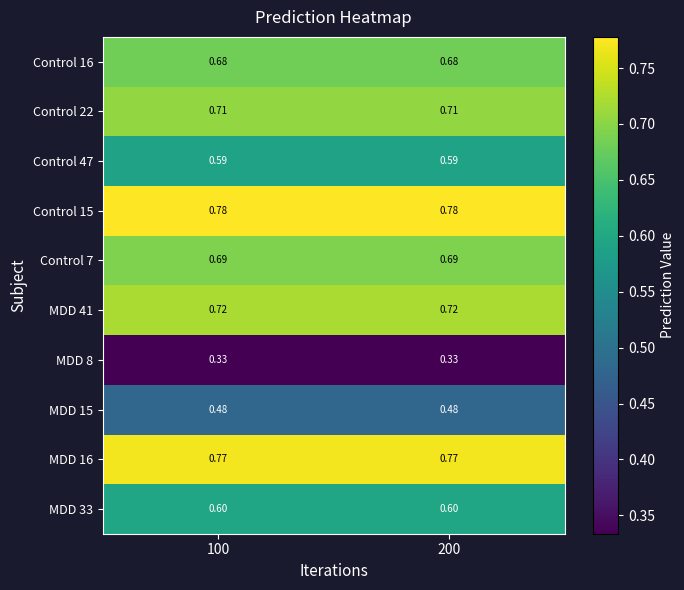

Is the value of MDD 16 at 200 greater than the value of Control 7 at 200?

Yes